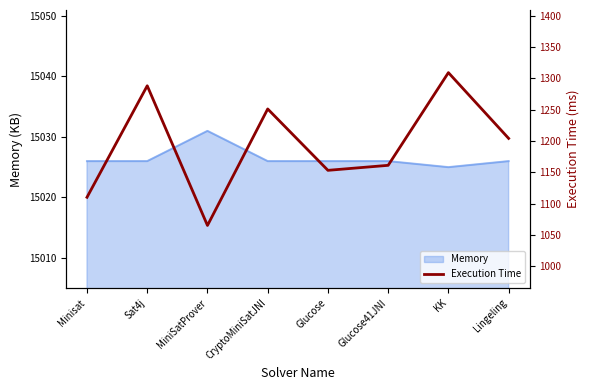

What is the difference between the maximum and second lowest values?

199